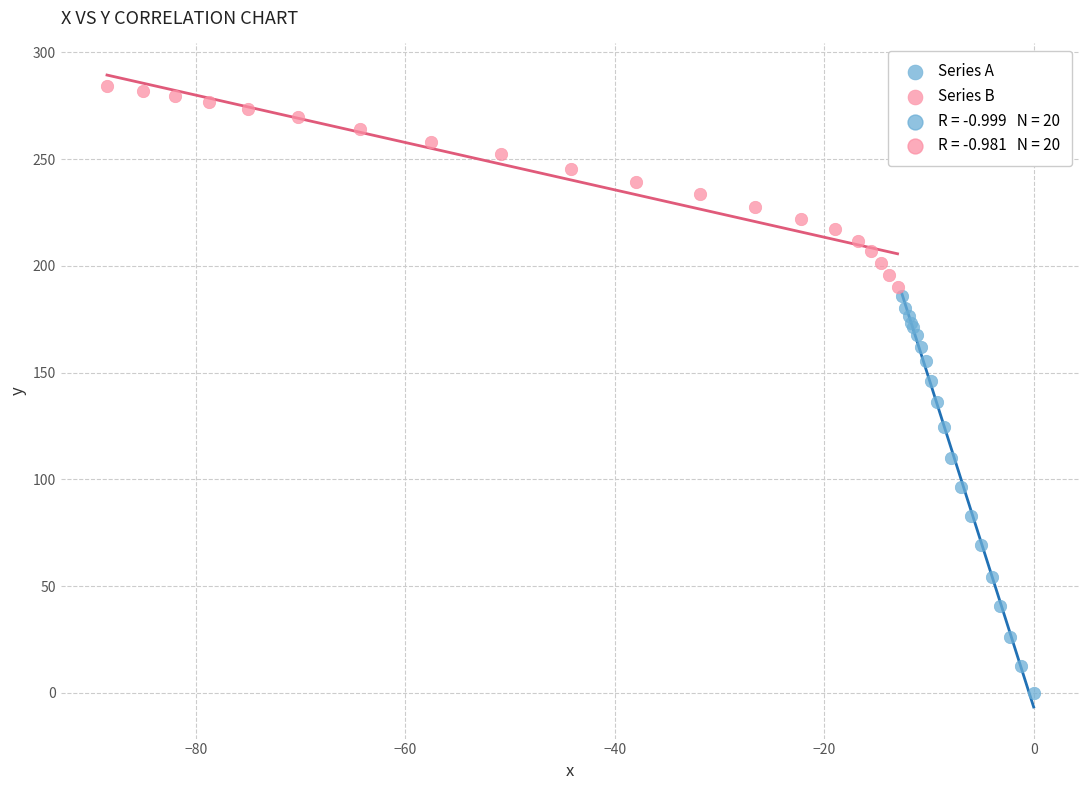

Which series contains the lowest Y value?

Series A